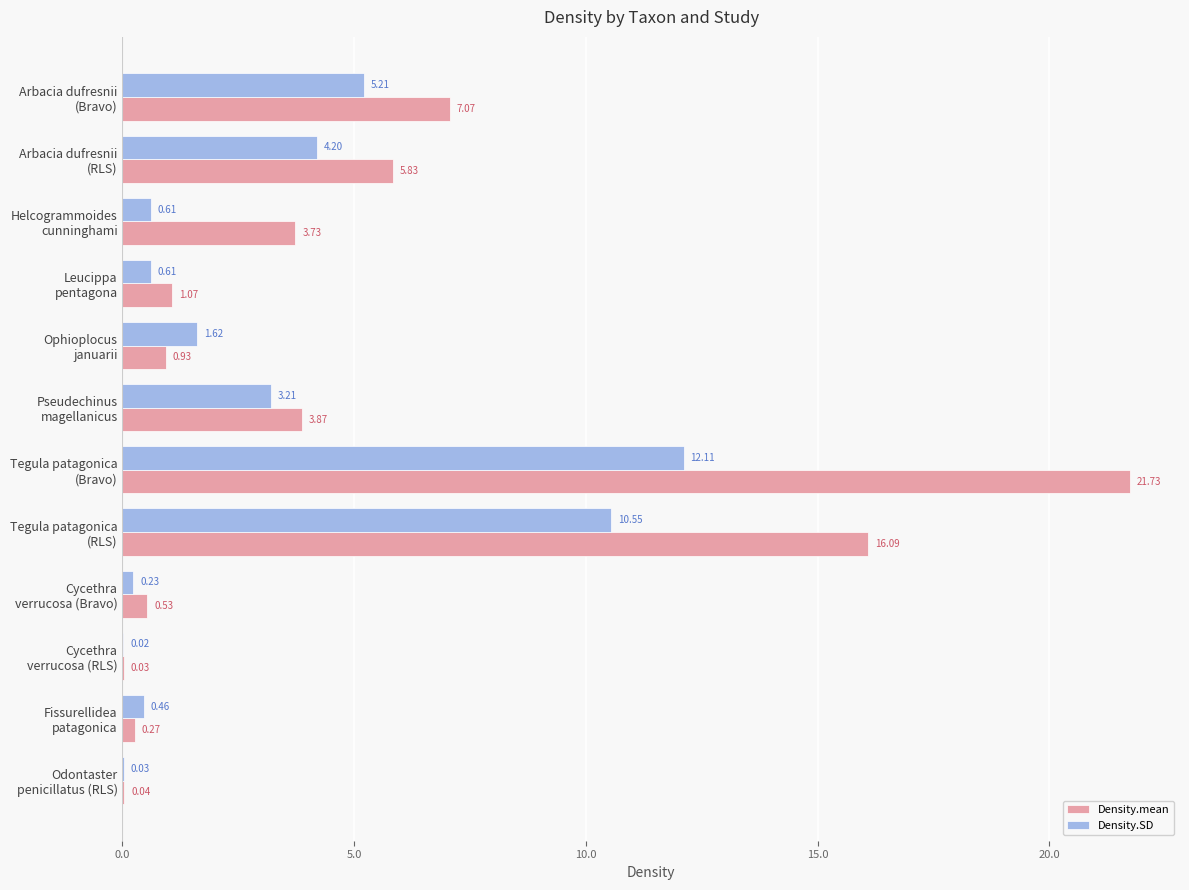

Which series has the largest total across all categories?

Density.mean